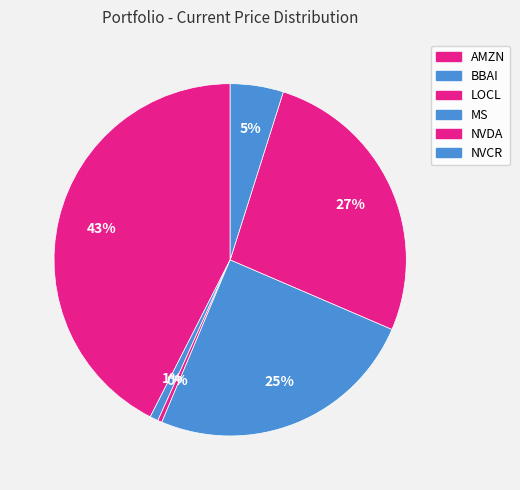

True or false: AMZN accounts for 43% of the total.

True